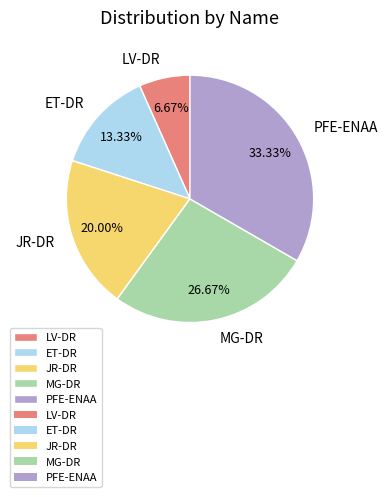

Which category has the smallest portion of the pie?

LV-DR